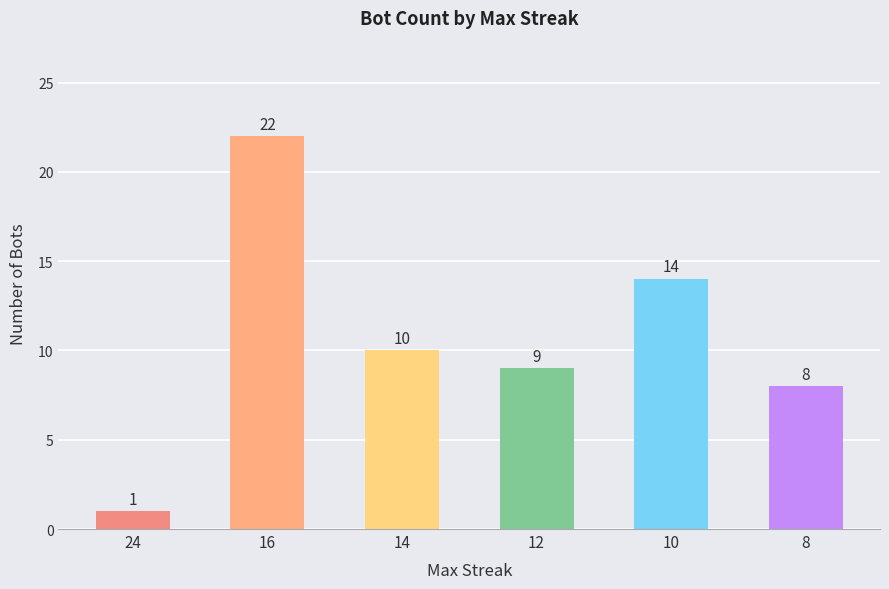

What is the value of the 3rd bar from the left?

10